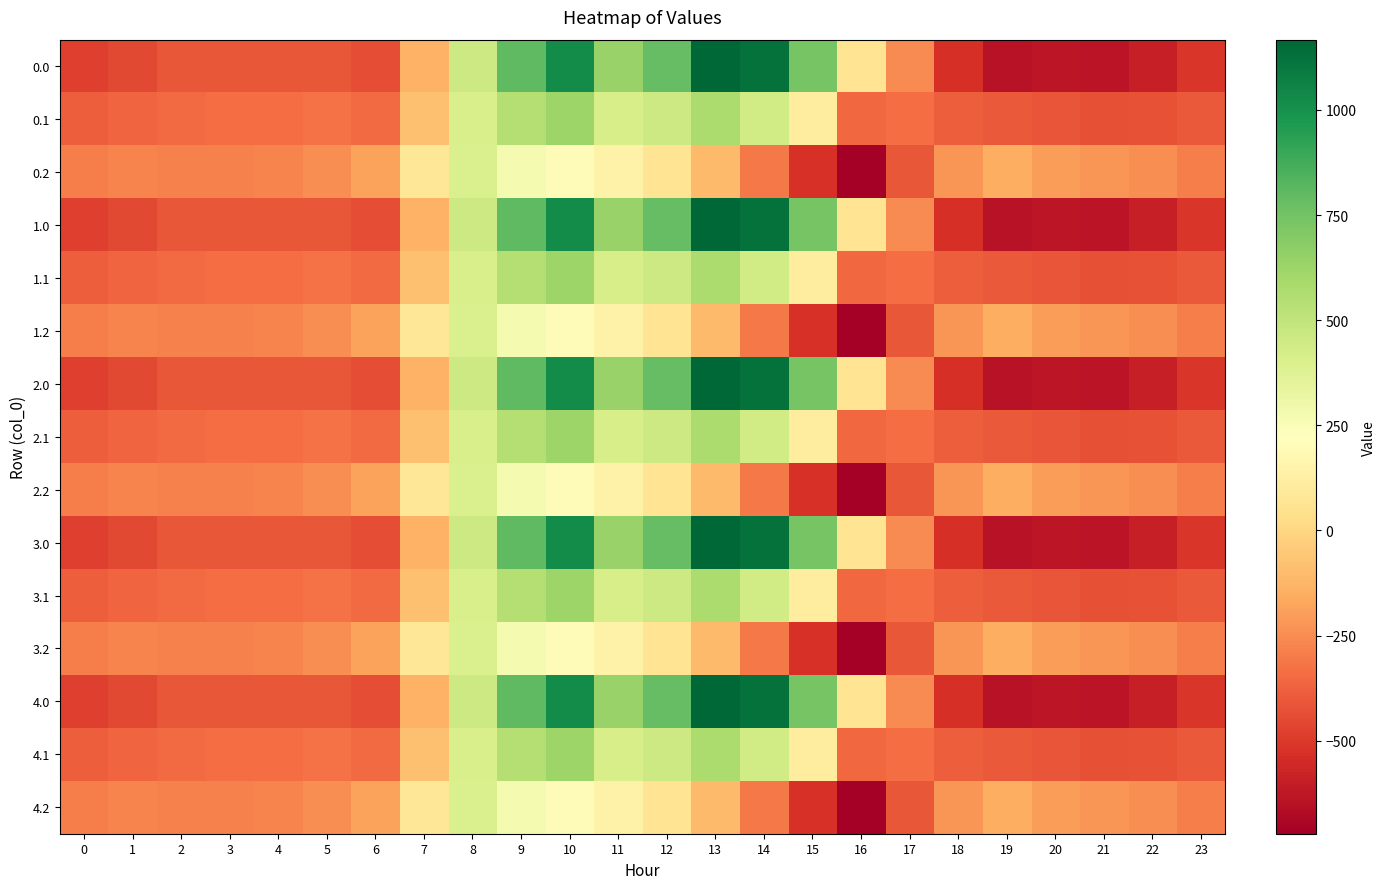

Reading right to left, what are all the values shown in this chart?

0.0: 23=-511.3	22=-592.3	21=-638.4	20=-629.9	19=-644.5	18=-529.6	17=-250.3	16=67.6	15=739.0	14=1128.3	13=1167.2	12=784.4	11=640.9	10=1023.2	9=804.0	8=454.2	7=-136.4	6=-435.0	5=-410.8	4=-404.9	3=-404.4	2=-410.3	1=-449.5	0=-482.0
0.1: 23=-399.4	22=-419.9	21=-432.4	20=-414.5	19=-399.7	18=-388.5	17=-340.1	16=-353.7	15=111.1	14=438.6	13=574.0	12=456.1	11=415.4	10=628.1	9=542.1	8=412.6	7=-81.6	6=-345.2	5=-329.5	4=-339.6	3=-342.7	2=-347.9	1=-361.1	0=-384.6
0.2: 23=-287.5	22=-247.4	21=-226.4	20=-199.2	19=-151.1	18=-223.1	17=-409.5	16=-721.2	15=-522.2	14=-301.9	13=-104.4	12=65.2	11=149.1	10=202.5	9=271.1	8=407.2	7=77.9	6=-187.1	5=-248.1	4=-274.4	3=-281.0	2=-285.5	1=-272.7	0=-287.1
1.0: 23=-511.3	22=-592.3	21=-638.4	20=-629.9	19=-644.5	18=-529.6	17=-250.3	16=67.6	15=739.0	14=1128.3	13=1167.2	12=784.4	11=640.9	10=1023.2	9=804.0	8=454.2	7=-136.4	6=-435.0	5=-410.8	4=-404.9	3=-404.4	2=-410.3	1=-449.5	0=-482.0
1.1: 23=-399.4	22=-419.9	21=-432.4	20=-414.5	19=-399.7	18=-388.5	17=-340.1	16=-353.7	15=111.1	14=438.6	13=574.0	12=456.1	11=415.4	10=628.1	9=542.1	8=412.6	7=-81.6	6=-345.2	5=-329.5	4=-339.6	3=-342.7	2=-347.9	1=-361.1	0=-384.6
1.2: 23=-287.5	22=-247.4	21=-226.4	20=-199.2	19=-151.1	18=-223.1	17=-409.5	16=-721.2	15=-522.2	14=-301.9	13=-104.4	12=65.2	11=149.1	10=202.5	9=271.1	8=407.2	7=77.9	6=-187.1	5=-248.1	4=-274.4	3=-281.0	2=-285.5	1=-272.7	0=-287.1
2.0: 23=-511.3	22=-592.3	21=-638.4	20=-629.9	19=-644.5	18=-529.6	17=-250.3	16=67.6	15=739.0	14=1128.3	13=1167.2	12=784.4	11=640.9	10=1023.2	9=804.0	8=454.2	7=-136.4	6=-435.0	5=-410.8	4=-404.9	3=-404.4	2=-410.3	1=-449.5	0=-482.0
2.1: 23=-399.4	22=-419.9	21=-432.4	20=-414.5	19=-399.7	18=-388.5	17=-340.1	16=-353.7	15=111.1	14=438.6	13=574.0	12=456.1	11=415.4	10=628.1	9=542.1	8=412.6	7=-81.6	6=-345.2	5=-329.5	4=-339.6	3=-342.7	2=-347.9	1=-361.1	0=-384.6
2.2: 23=-287.5	22=-247.4	21=-226.4	20=-199.2	19=-151.1	18=-223.1	17=-409.5	16=-721.2	15=-522.2	14=-301.9	13=-104.4	12=65.2	11=149.1	10=202.5	9=271.1	8=407.2	7=77.9	6=-187.1	5=-248.1	4=-274.4	3=-281.0	2=-285.5	1=-272.7	0=-287.1
3.0: 23=-511.3	22=-592.3	21=-638.4	20=-629.9	19=-644.5	18=-529.6	17=-250.3	16=67.6	15=739.0	14=1128.3	13=1167.2	12=784.4	11=640.9	10=1023.2	9=804.0	8=454.2	7=-136.4	6=-435.0	5=-410.8	4=-404.9	3=-404.4	2=-410.3	1=-449.5	0=-482.0
3.1: 23=-399.4	22=-419.9	21=-432.4	20=-414.5	19=-399.7	18=-388.5	17=-340.1	16=-353.7	15=111.1	14=438.6	13=574.0	12=456.1	11=415.4	10=628.1	9=542.1	8=412.6	7=-81.6	6=-345.2	5=-329.5	4=-339.6	3=-342.7	2=-347.9	1=-361.1	0=-384.6
3.2: 23=-287.5	22=-247.4	21=-226.4	20=-199.2	19=-151.1	18=-223.1	17=-409.5	16=-721.2	15=-522.2	14=-301.9	13=-104.4	12=65.2	11=149.1	10=202.5	9=271.1	8=407.2	7=77.9	6=-187.1	5=-248.1	4=-274.4	3=-281.0	2=-285.5	1=-272.7	0=-287.1
4.0: 23=-511.3	22=-592.3	21=-638.4	20=-629.9	19=-644.5	18=-529.6	17=-250.3	16=67.6	15=739.0	14=1128.3	13=1167.2	12=784.4	11=640.9	10=1023.2	9=804.0	8=454.2	7=-136.4	6=-435.0	5=-410.8	4=-404.9	3=-404.4	2=-410.3	1=-449.5	0=-482.0
4.1: 23=-399.4	22=-419.9	21=-432.4	20=-414.5	19=-399.7	18=-388.5	17=-340.1	16=-353.7	15=111.1	14=438.6	13=574.0	12=456.1	11=415.4	10=628.1	9=542.1	8=412.6	7=-81.6	6=-345.2	5=-329.5	4=-339.6	3=-342.7	2=-347.9	1=-361.1	0=-384.6
4.2: 23=-287.5	22=-247.4	21=-226.4	20=-199.2	19=-151.1	18=-223.1	17=-409.5	16=-721.2	15=-522.2	14=-301.9	13=-104.4	12=65.2	11=149.1	10=202.5	9=271.1	8=407.2	7=77.9	6=-187.1	5=-248.1	4=-274.4	3=-281.0	2=-285.5	1=-272.7	0=-287.1